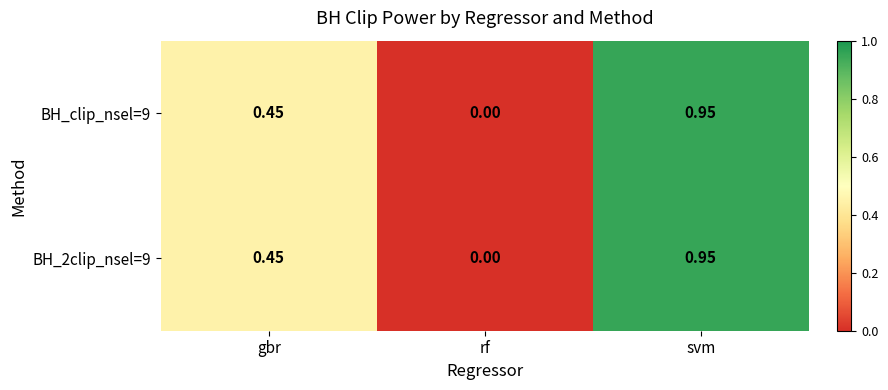

How many positive values does the BH_clip_nsel=9 series have?

2